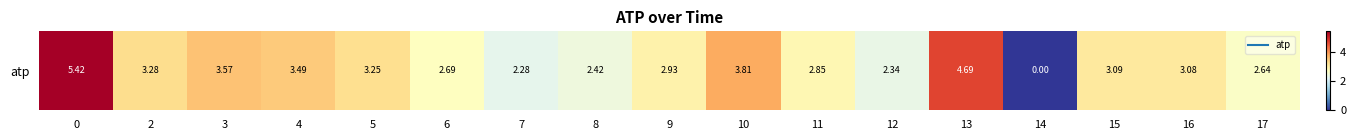

List the labels in order of value, smallest first.

14, 7, 12, 8, 17, 6, 11, 9, 16, 15, 5, 2, 4, 3, 10, 13, 0